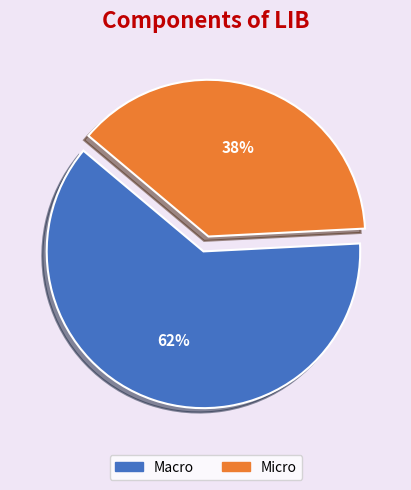

What is the ratio of the value at Micro to the value at Macro?

0.6